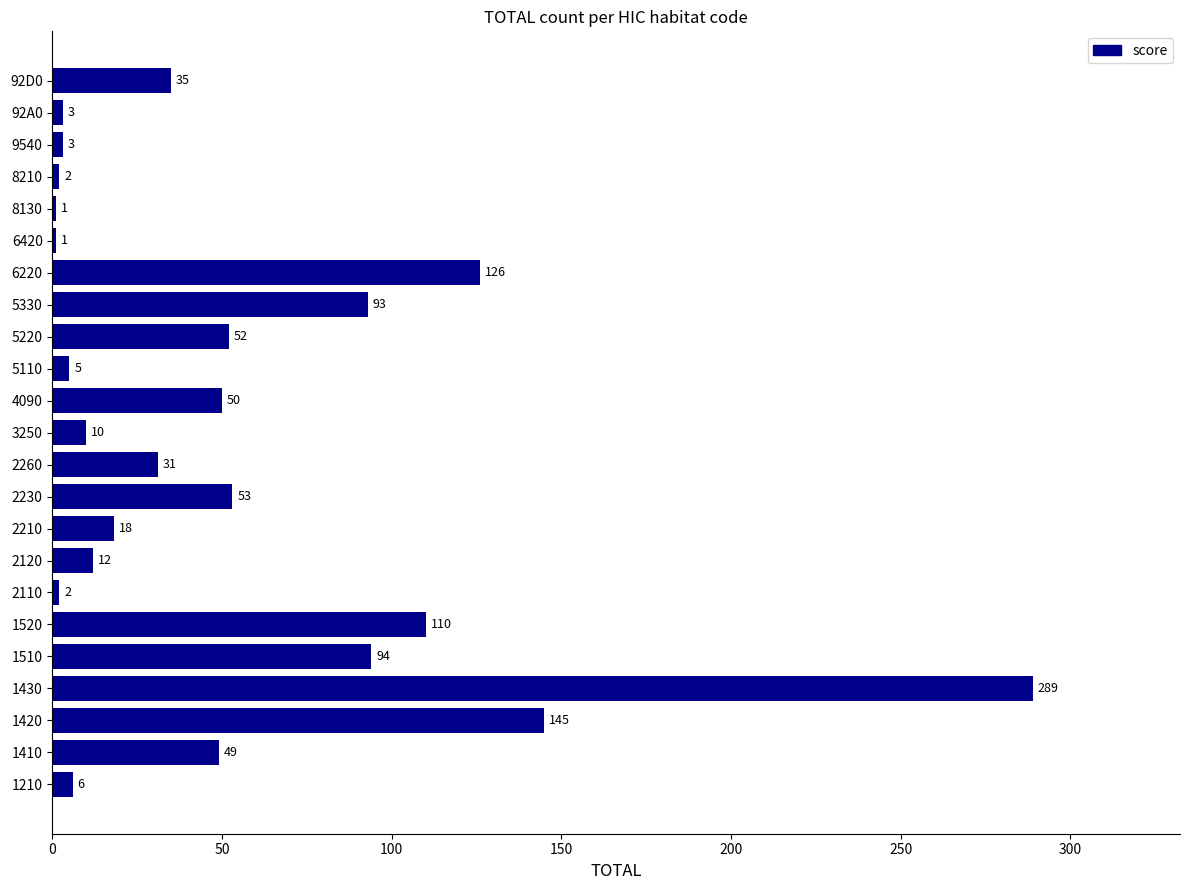

Which has a higher value, 1430 or 2120?

1430